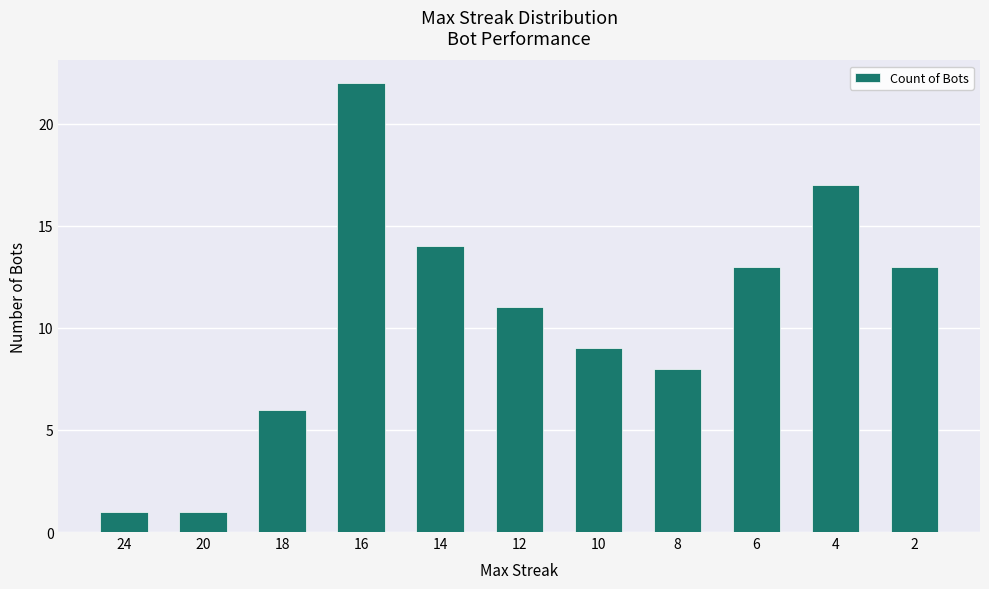

Reading left to right, extract all data points from this chart.

1	1	6	22	14	11	9	8	13	17	13